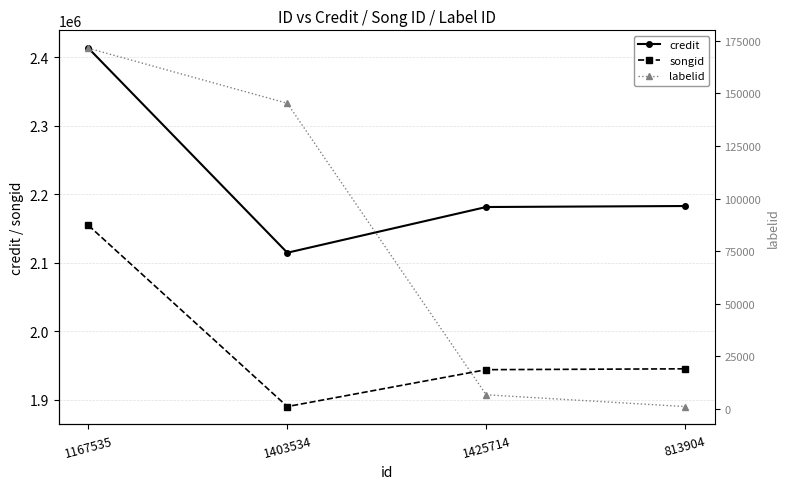

At how many categories does at least one series exceed 1864116?

4